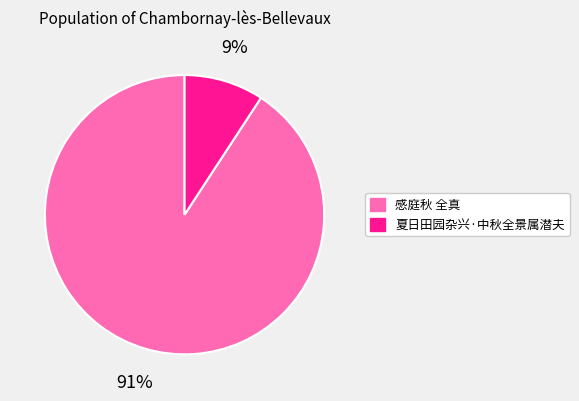

Which slice is the smallest?

夏日田园杂兴·中秋全景属潜夫